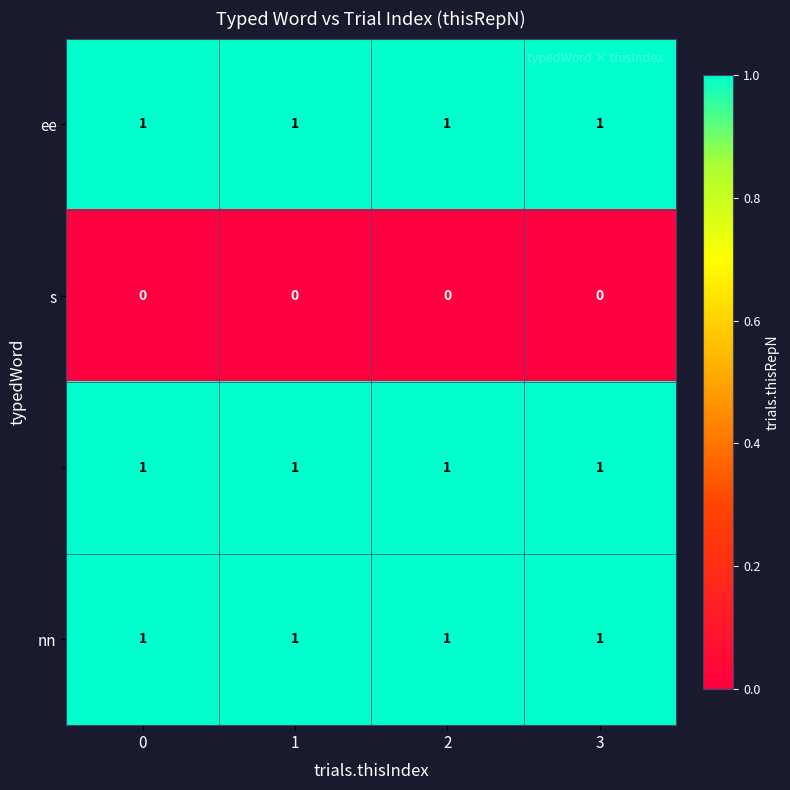

What is the maximum value shown in the chart?

1